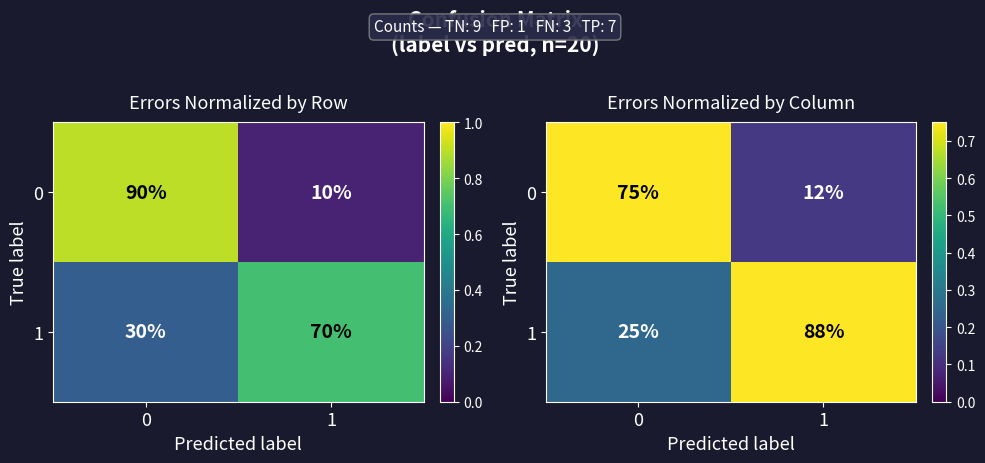

What is the difference between the maximum and minimum values in the 0 series?

0.6